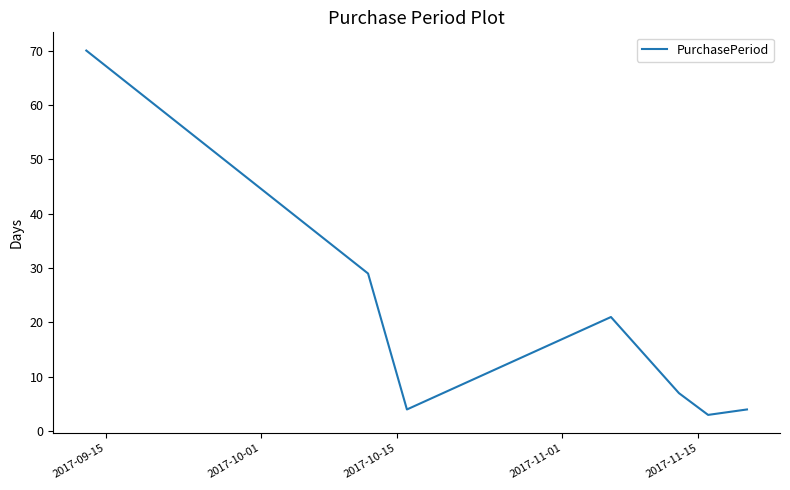

True or false: there are more than 1 points higher than both neighbors.

False